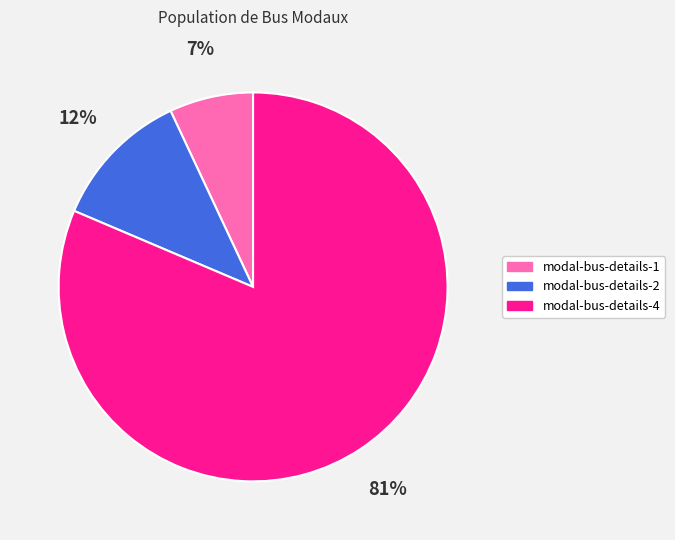

The modal-bus-details-2 slice represents 25% of the pie. True or false?

False